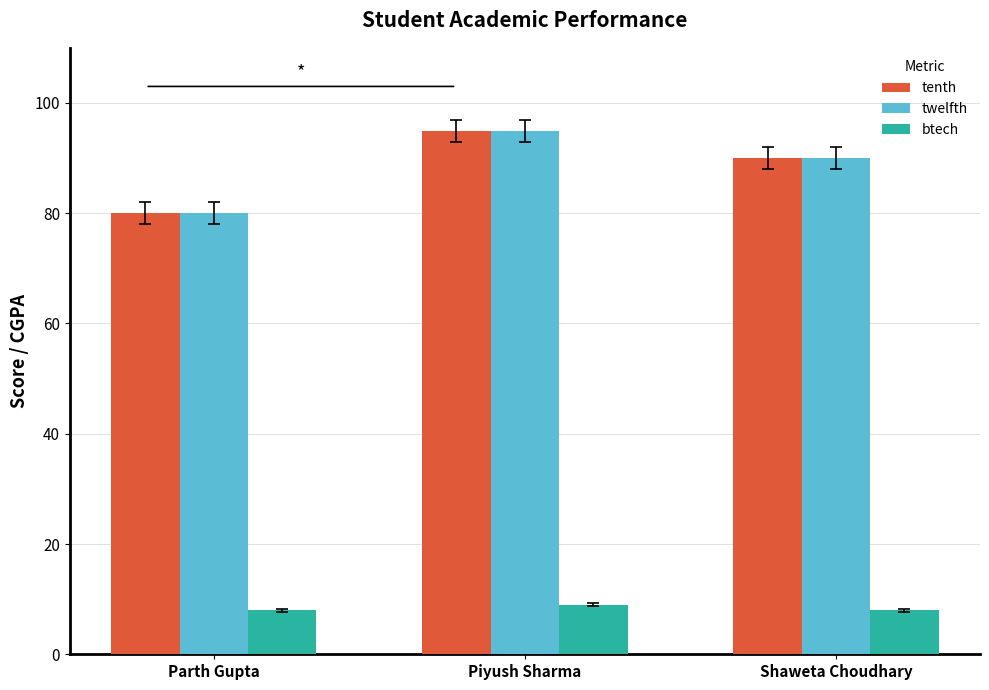

How many groups of bars are there?

3